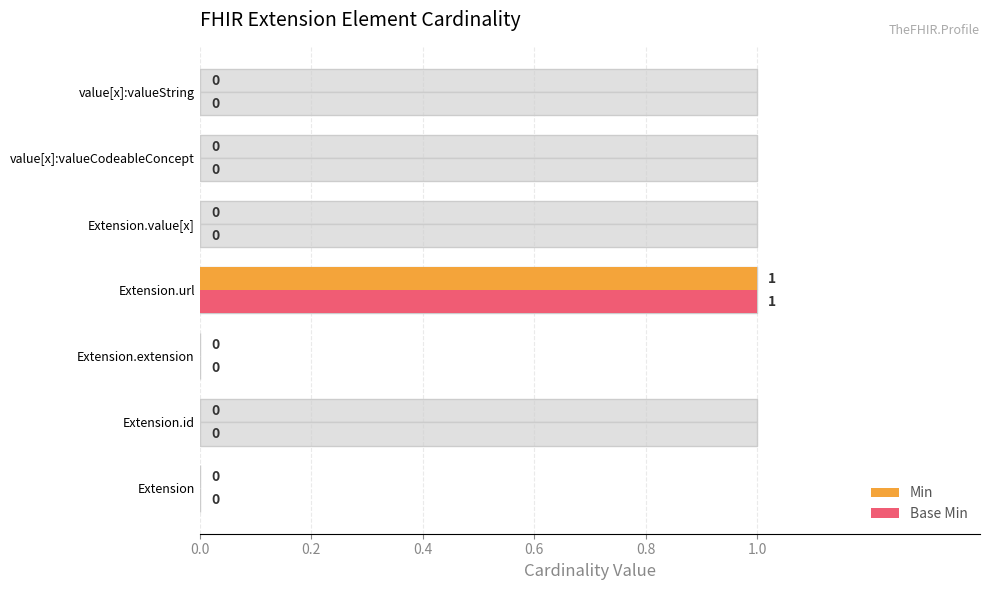

Rank the series by their maximum value, from lowest to highest.

Min, Base Min